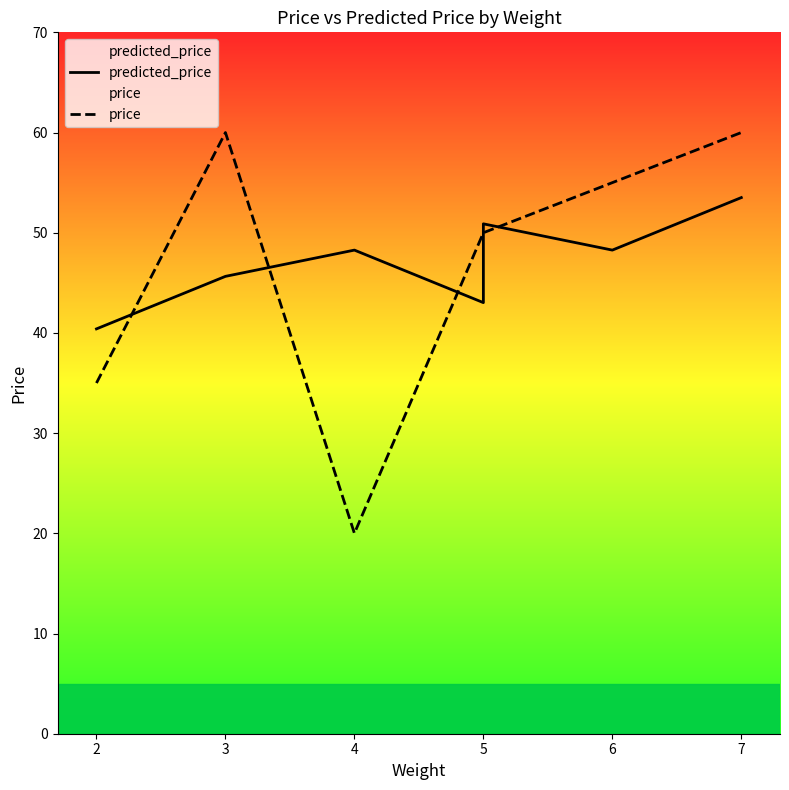

What is the spread (max minus min) of values at 5?

0.9